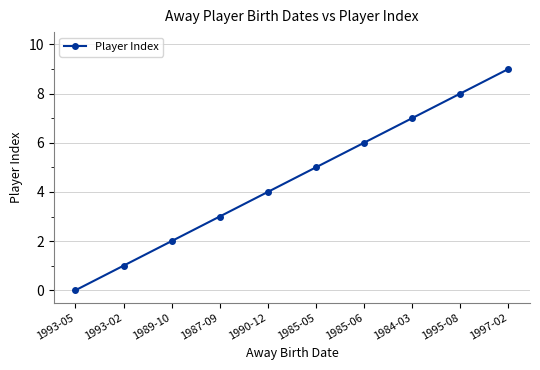

What is the label of the 2nd point from the right?

1995-08